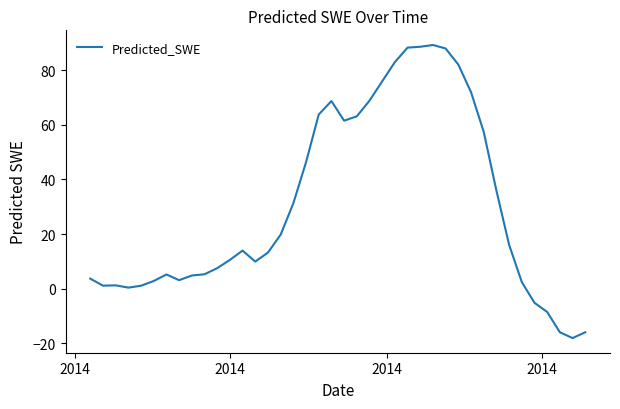

What is the greatest value displayed?

89.3